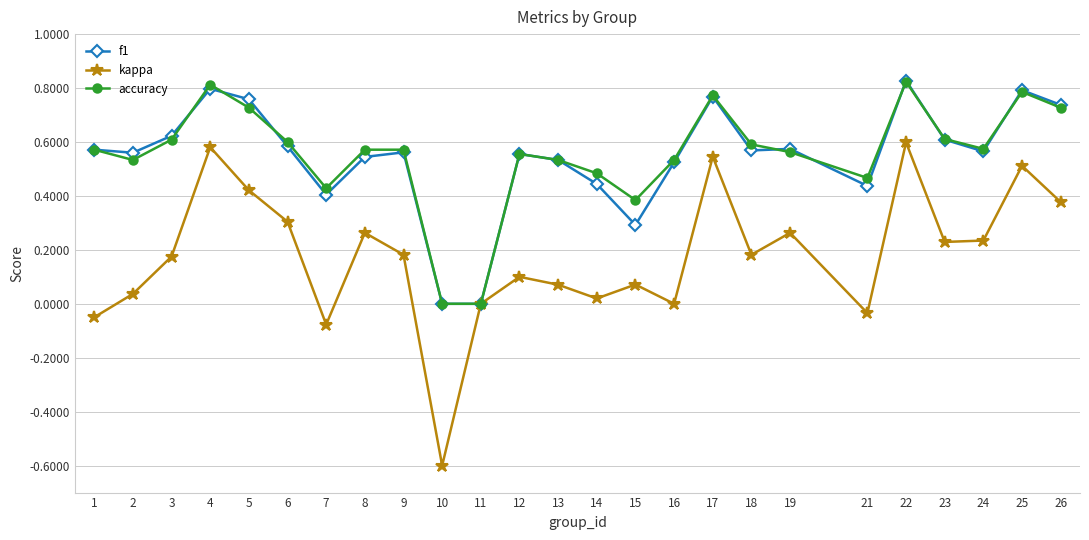

How many distinct data groups are displayed?

3